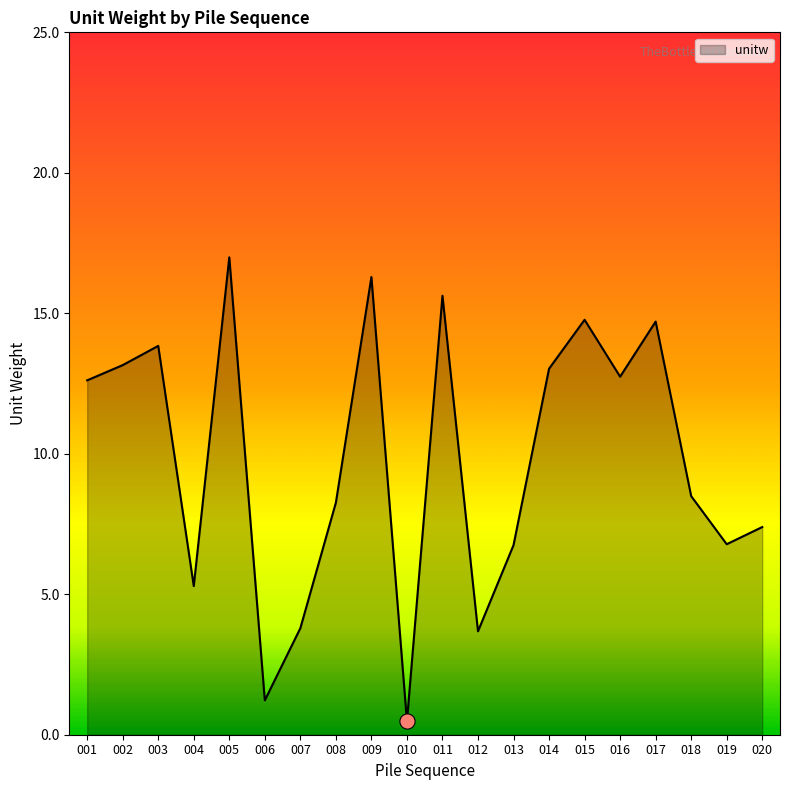

What is the change in value from 003 to 006?

-12.6